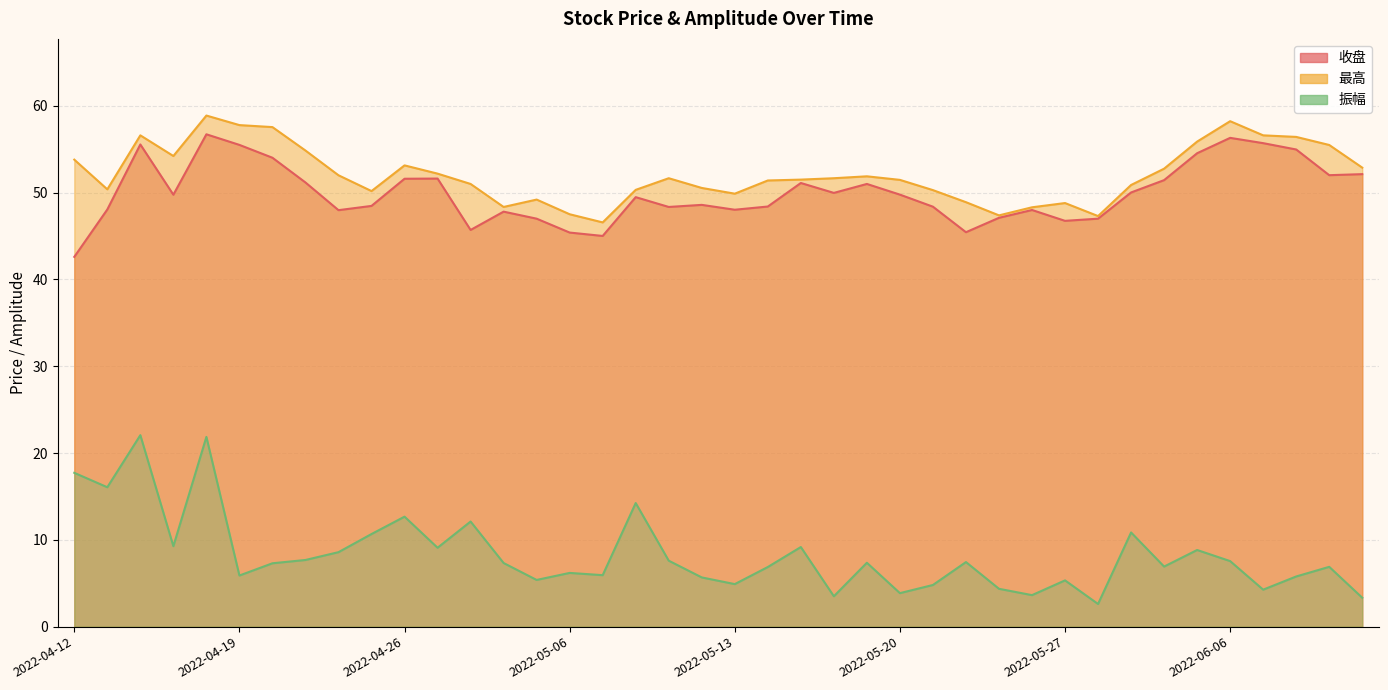

Between 2022-05-09 and 2022-06-07, which series saw the biggest shift?

收盘